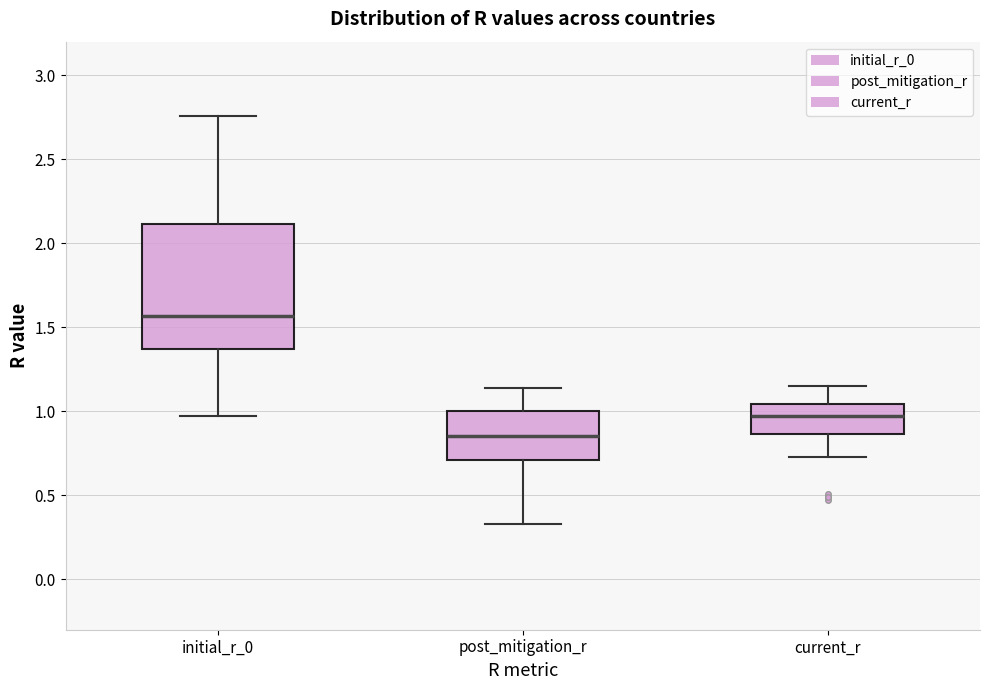

Comparing the boxes themselves (not the whiskers), which one is the tallest?

initial_r_0